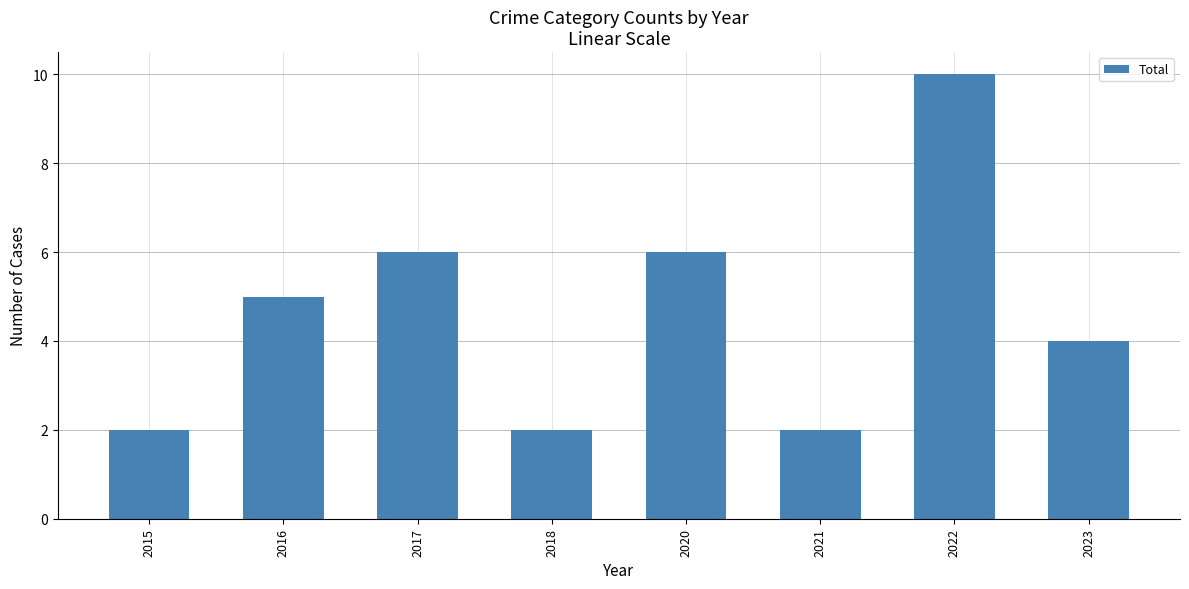

Reading left to right, extract all data points from this chart.

2015=2	2016=5	2017=6	2018=2	2020=6	2021=2	2022=10	2023=4